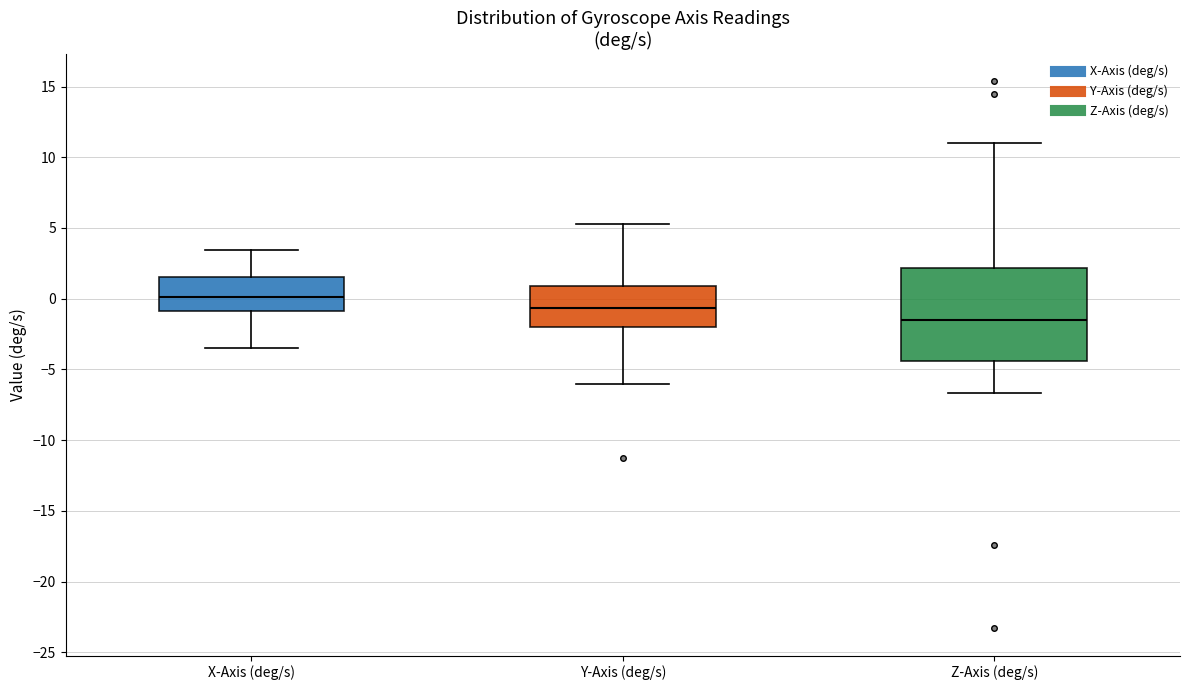

Which box has the lowest median line?

Z-Axis (deg/s)